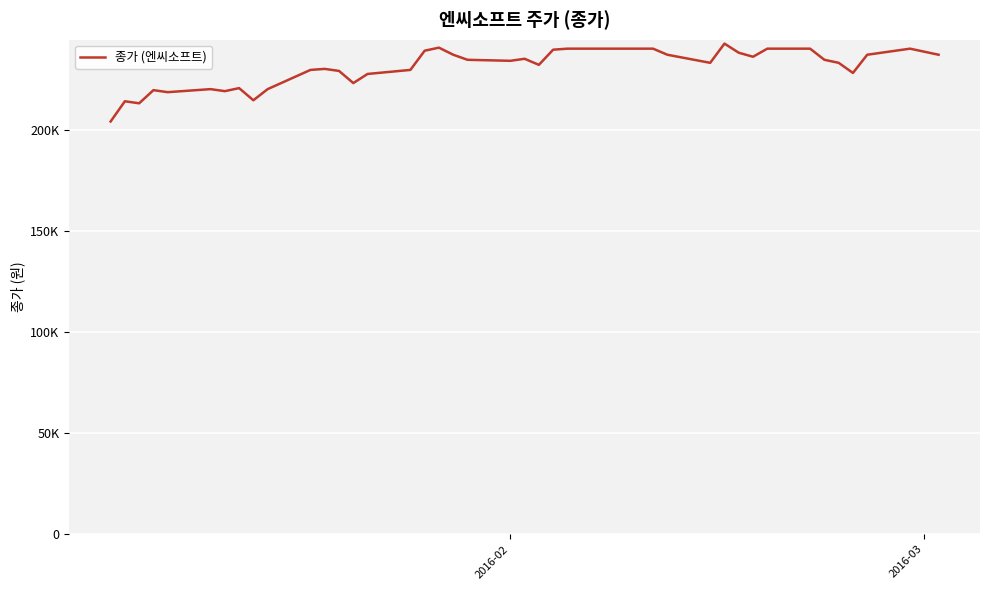

Does the chart display data point markers on the line(s)?

No